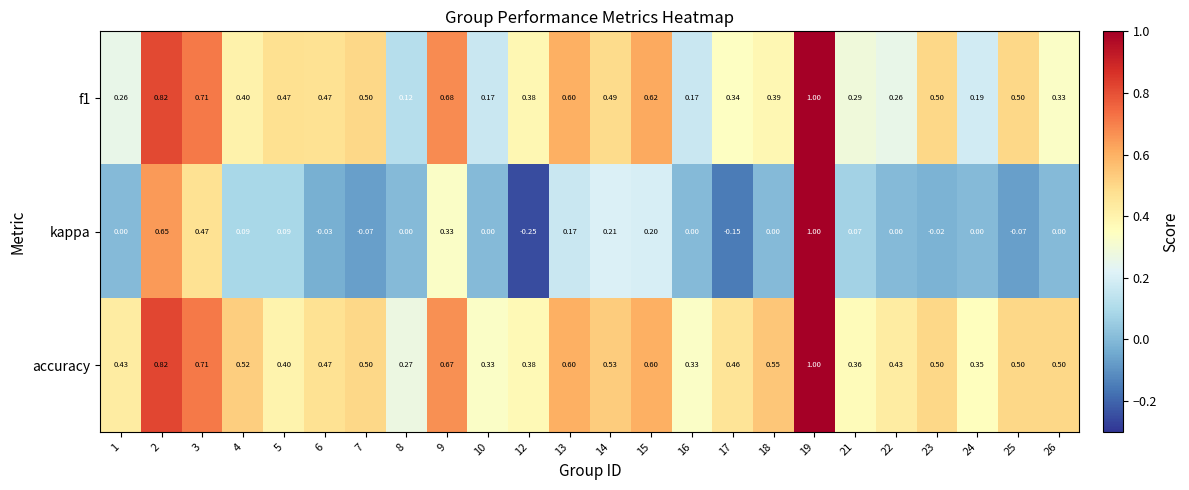

Which series has the largest total across all categories?

accuracy